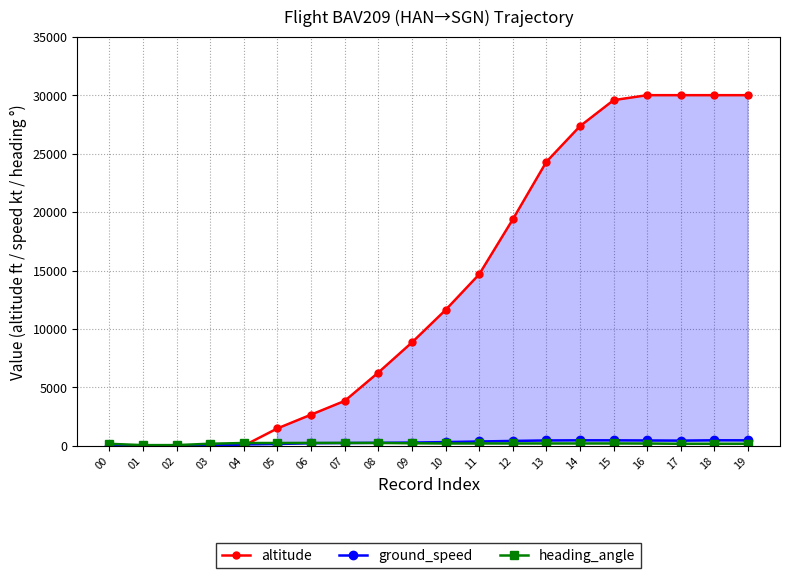

At which category does heading_angle reach its first local valley?

01